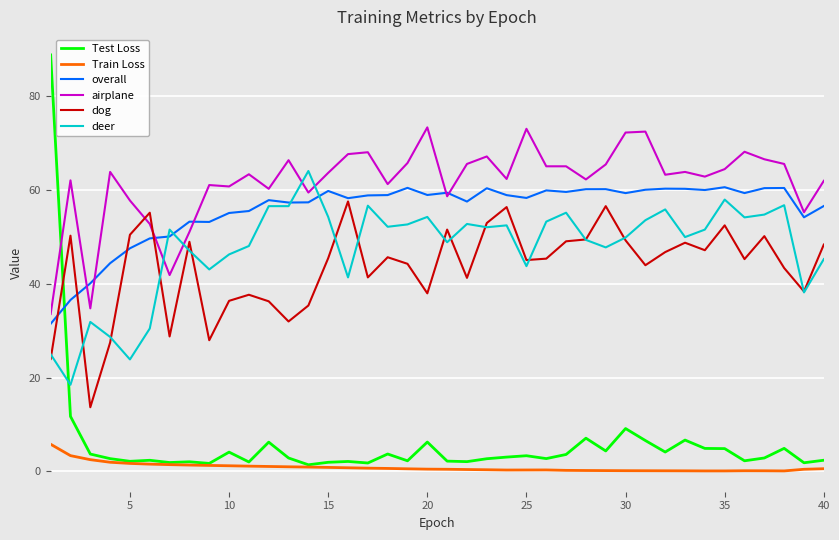

True or false: overall and Train Loss intersect in this chart.

False